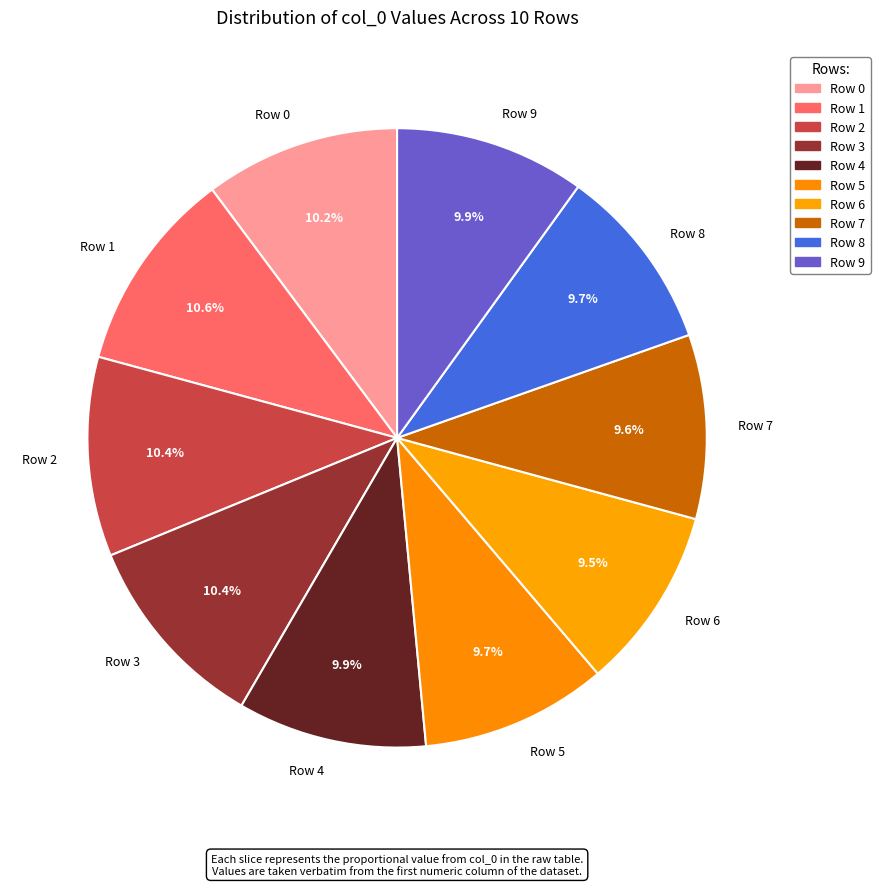

Between Row 8 and Row 3, which is larger?

Row 3